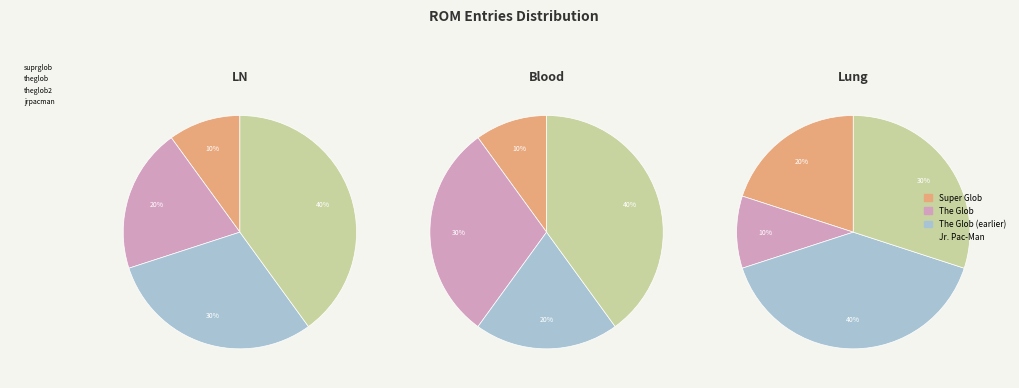

What is the largest slice in the pie chart?

jrpacman